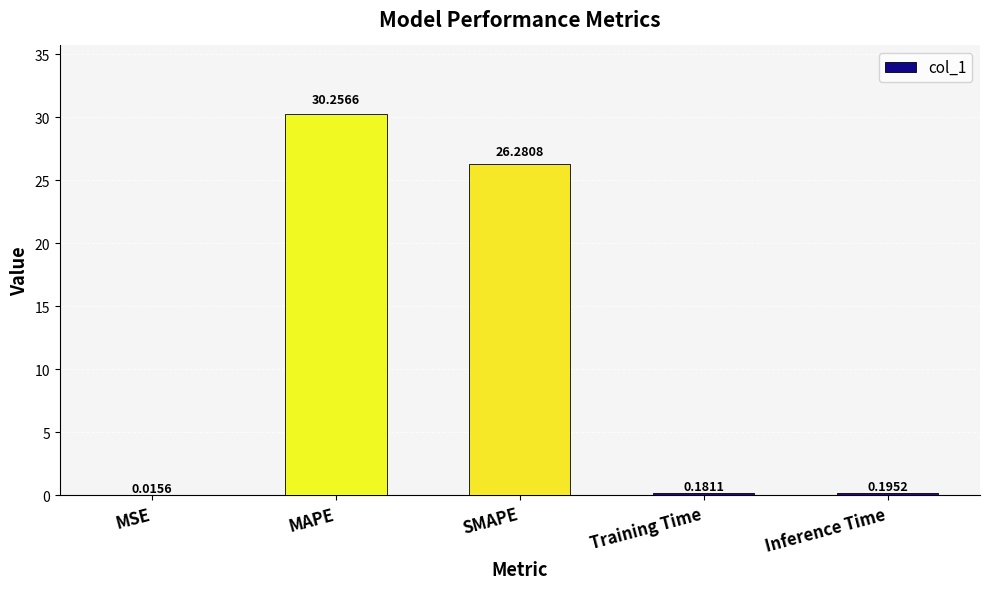

What is the sum of the values at SMAPE and MSE?

26.3